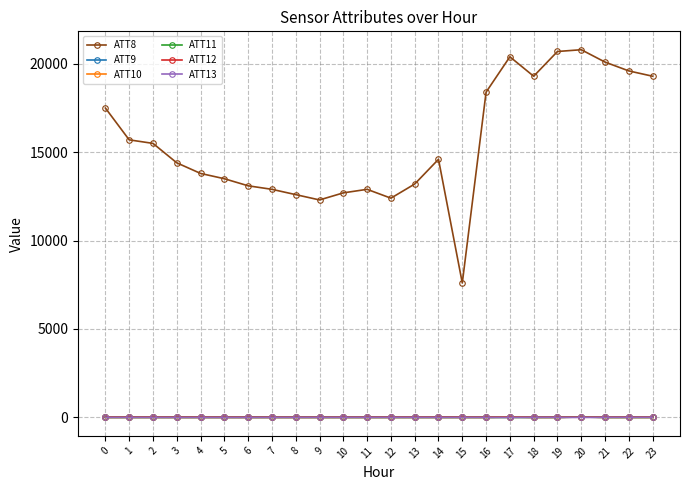

Which series has the largest range (max minus min)?

ATT8